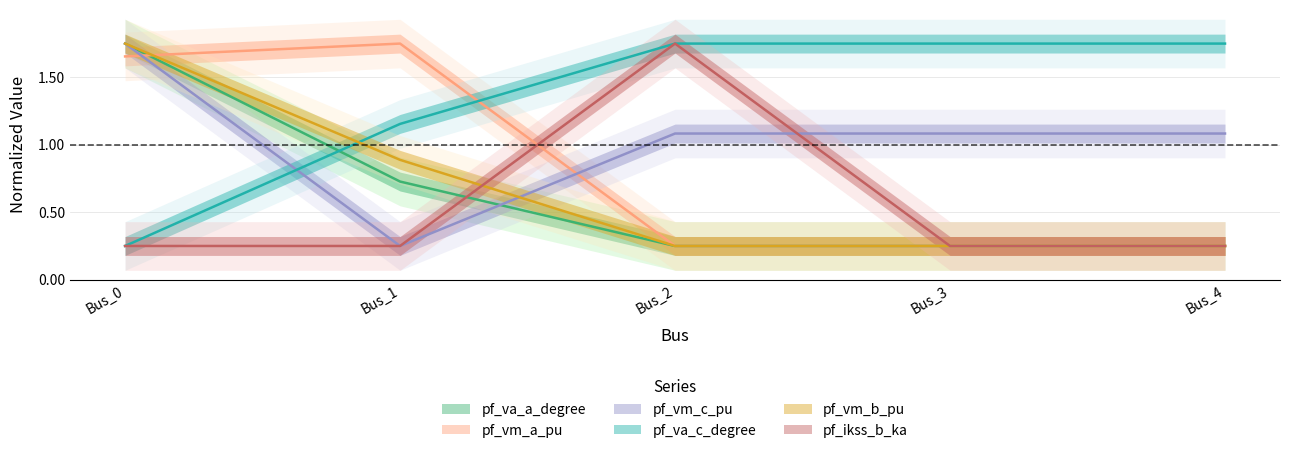

What is the total value across all series at Bus_4?

3.8